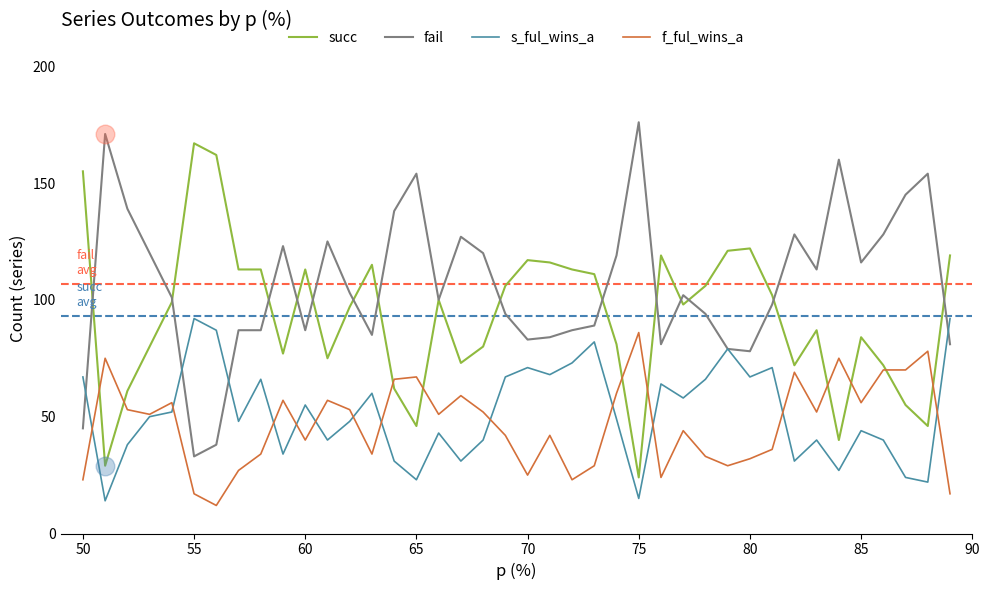

Which series has the largest total across all categories?

fail